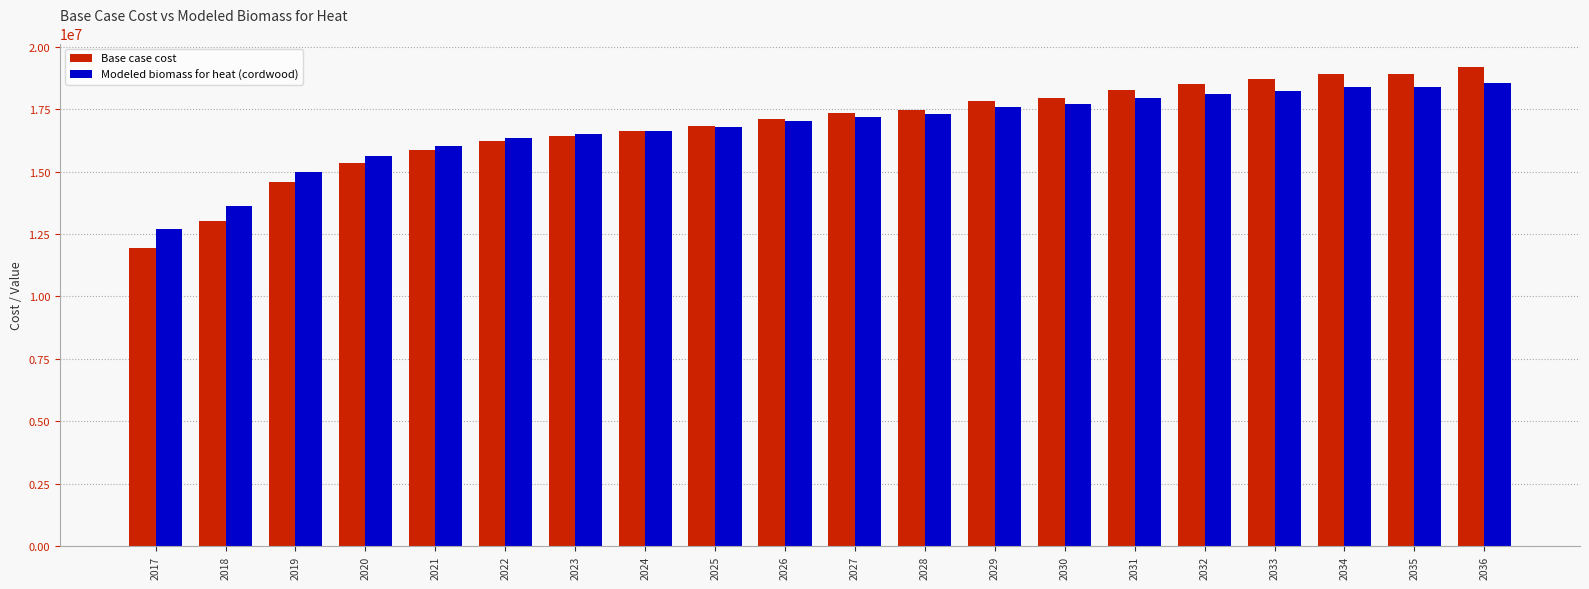

At which category is the sum across all series the highest?

2036